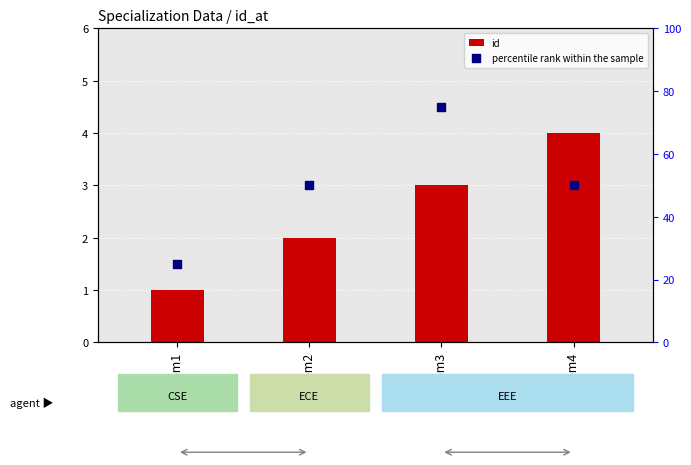

Which series has the largest Y range (max minus min)?

percentile rank within the sample